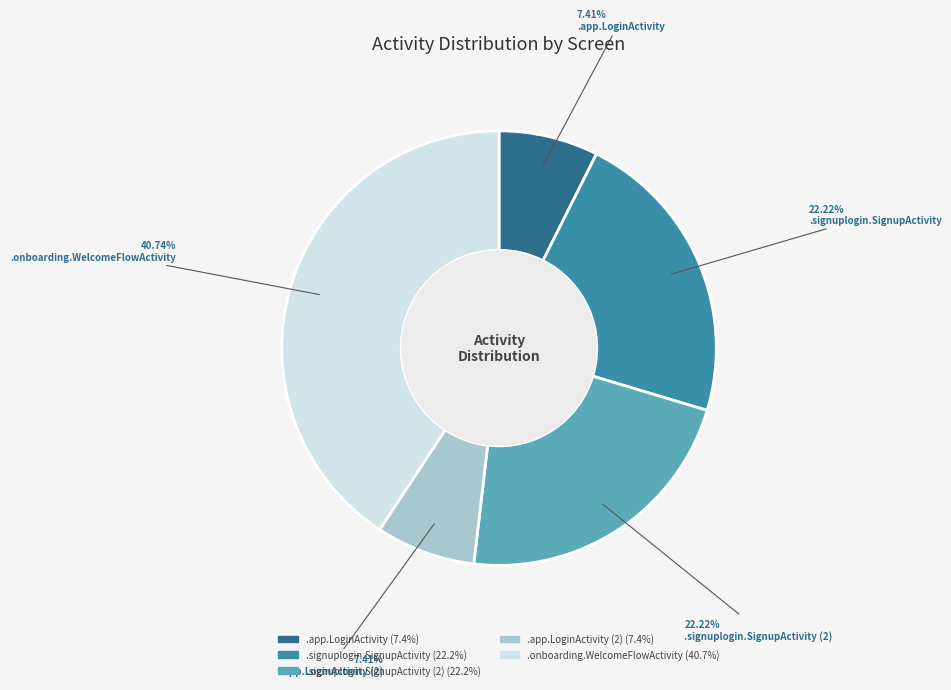

Is there any slice that represents more than half of the pie?

No